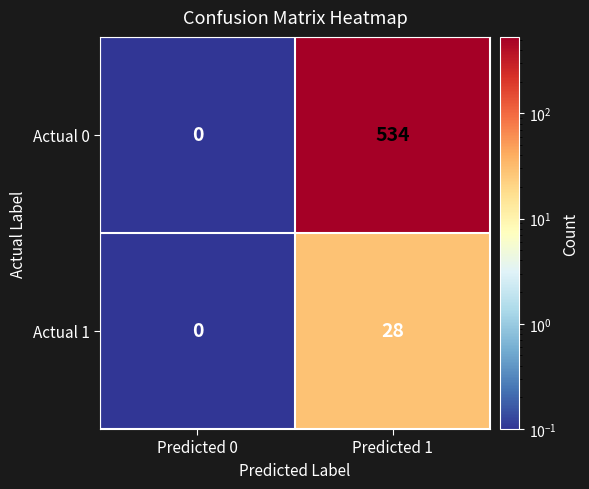

Reading right to left, what are all the values shown in this chart?

Actual 0: 534	0
Actual 1: 28	0